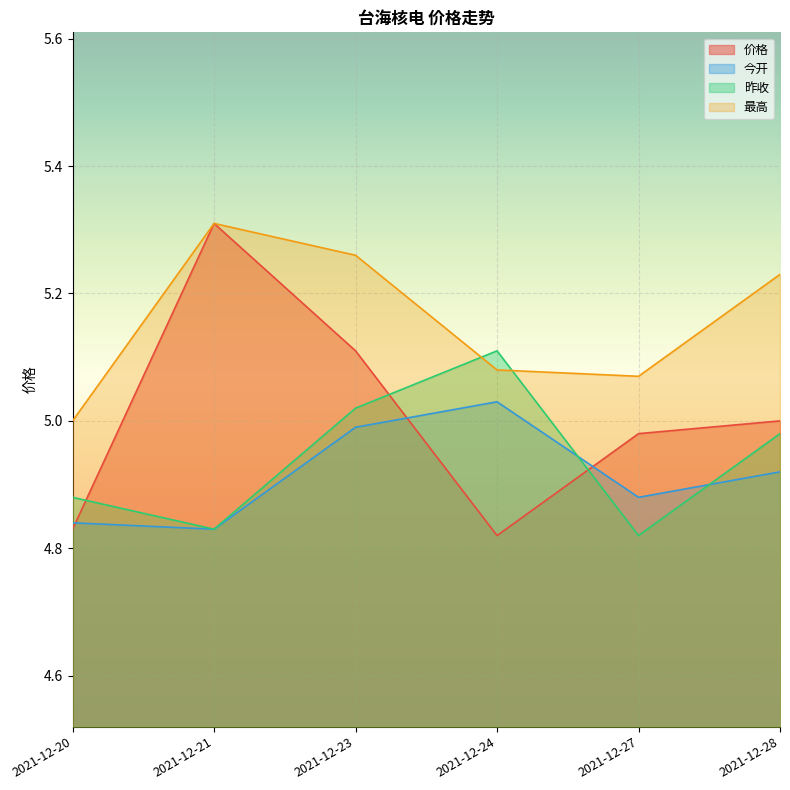

Reading right to left, what are all the values shown in this chart?

价格: 5.0	5.0	4.8	5.1	5.3	4.8
今开: 4.9	4.9	5.0	5.0	4.8	4.8
昨收: 5.0	4.8	5.1	5.0	4.8	4.9
最高: 5.2	5.1	5.1	5.3	5.3	5.0